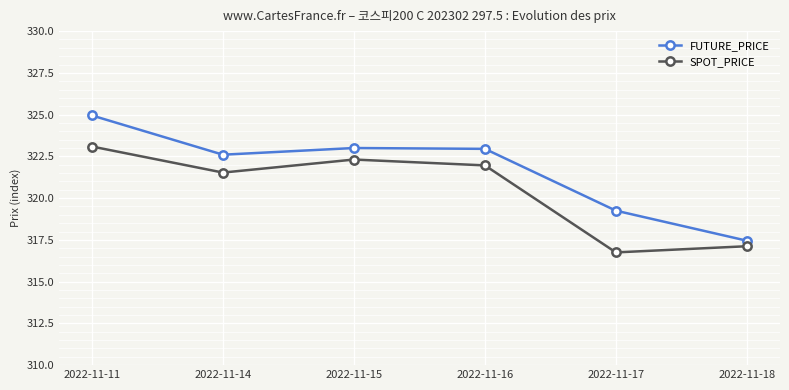

The value of SPOT_PRICE at 2022-11-18 is 317.1. True or false?

True